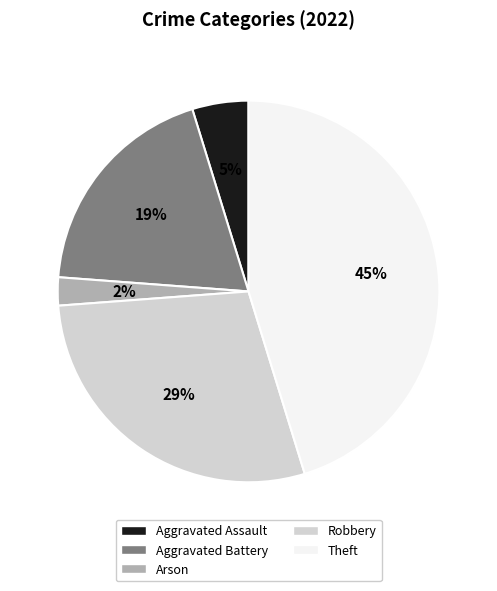

How many segments does this pie chart have?

5